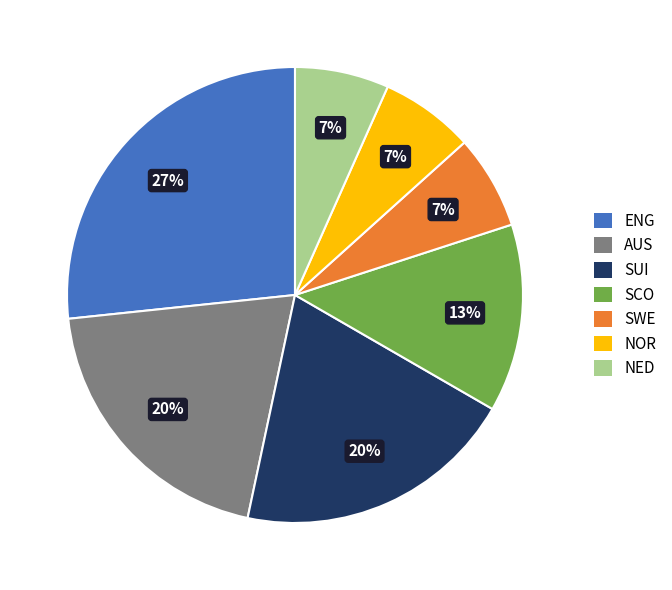

How many segments does this pie chart have?

7